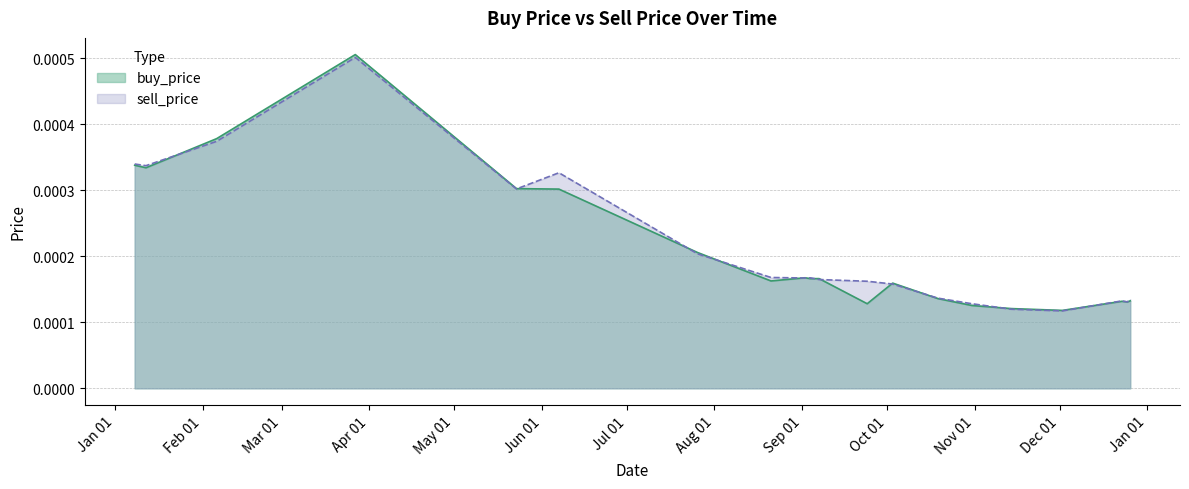

Which series has the largest range (max minus min)?

buy_price